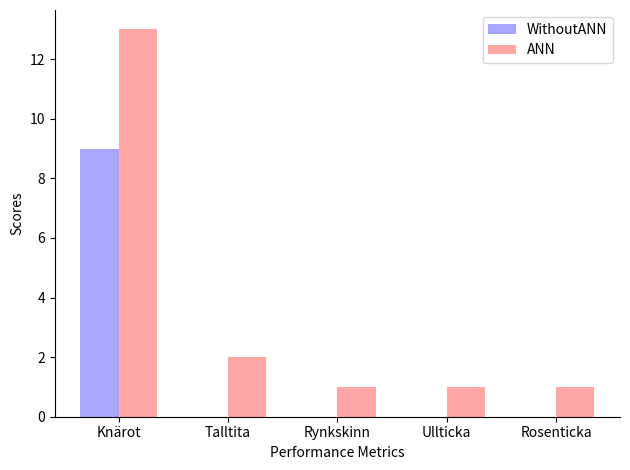

Reading left to right, list all the values displayed in this chart.

WithoutANN: Knärot=9	Talltita=0	Rynkskinn=0	Ullticka=0	Rosenticka=0
ANN: Knärot=13	Talltita=2	Rynkskinn=1	Ullticka=1	Rosenticka=1